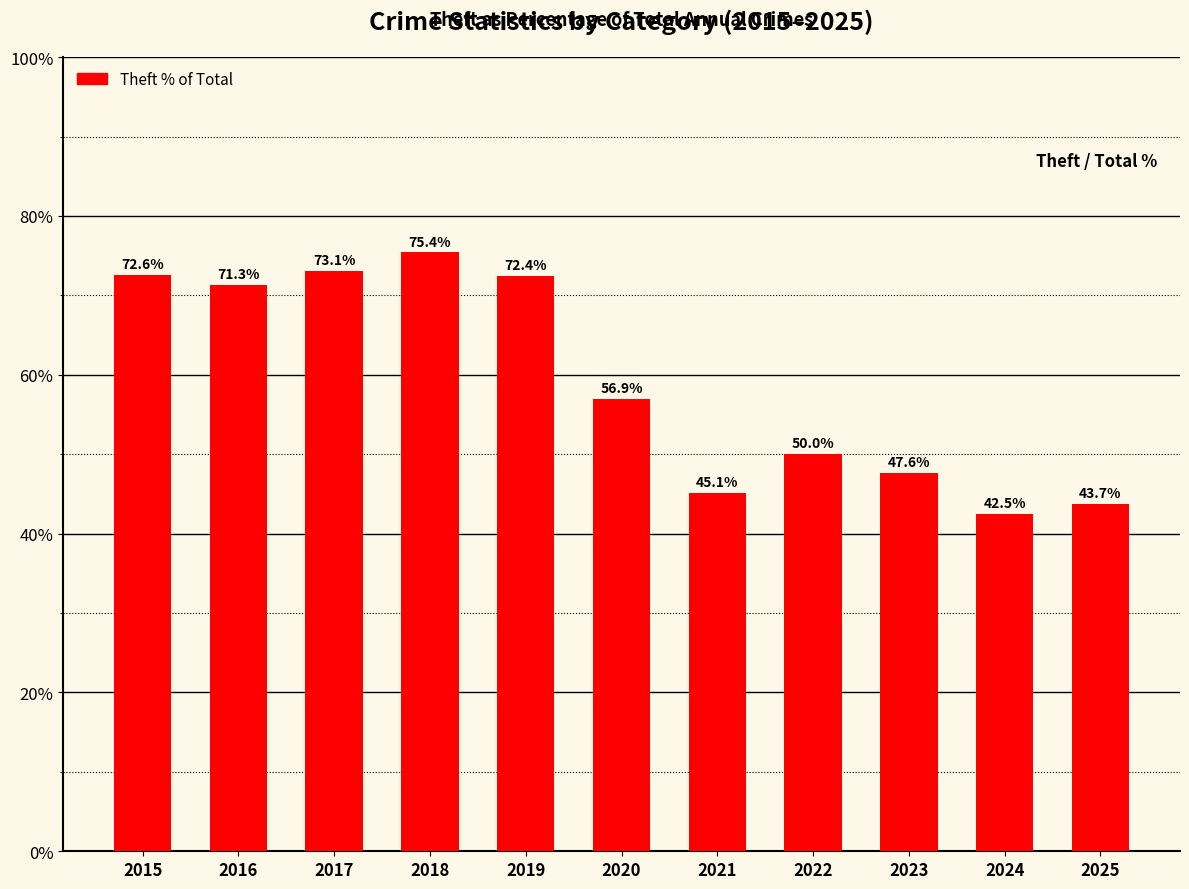

Reading right to left, what are all the values shown in this chart?

2025=43.7	2024=42.5	2023=47.6	2022=50.0	2021=45.1	2020=56.9	2019=72.4	2018=75.4	2017=73.1	2016=71.3	2015=72.6